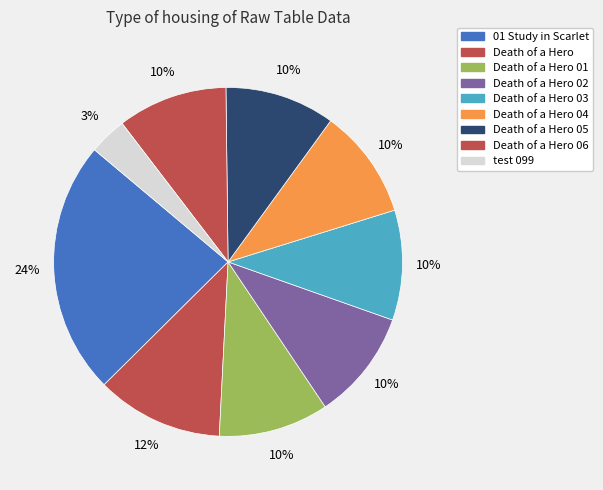

How many slices are in this pie chart?

9